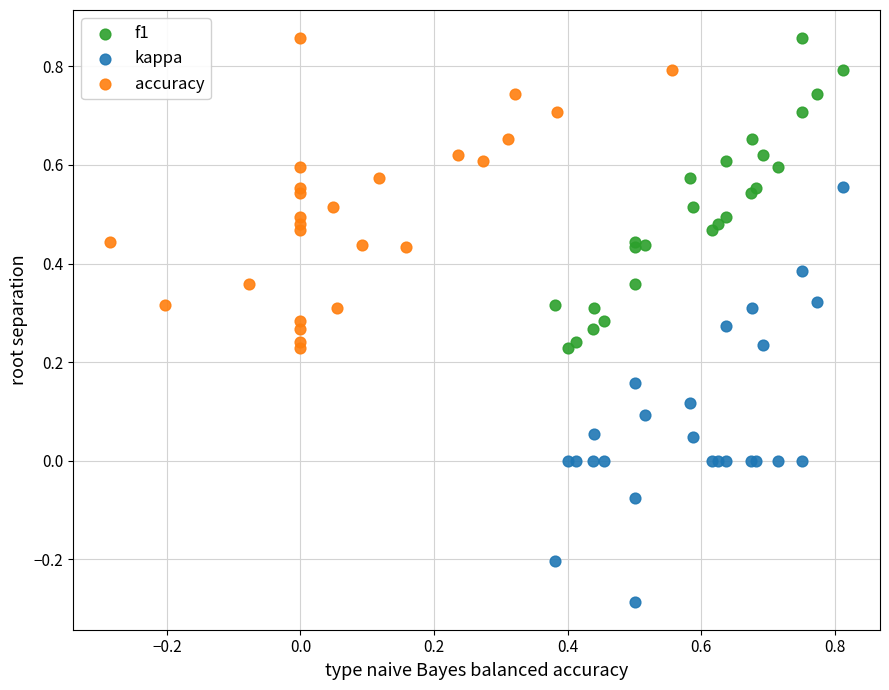

Which series reaches the minimum Y coordinate?

kappa